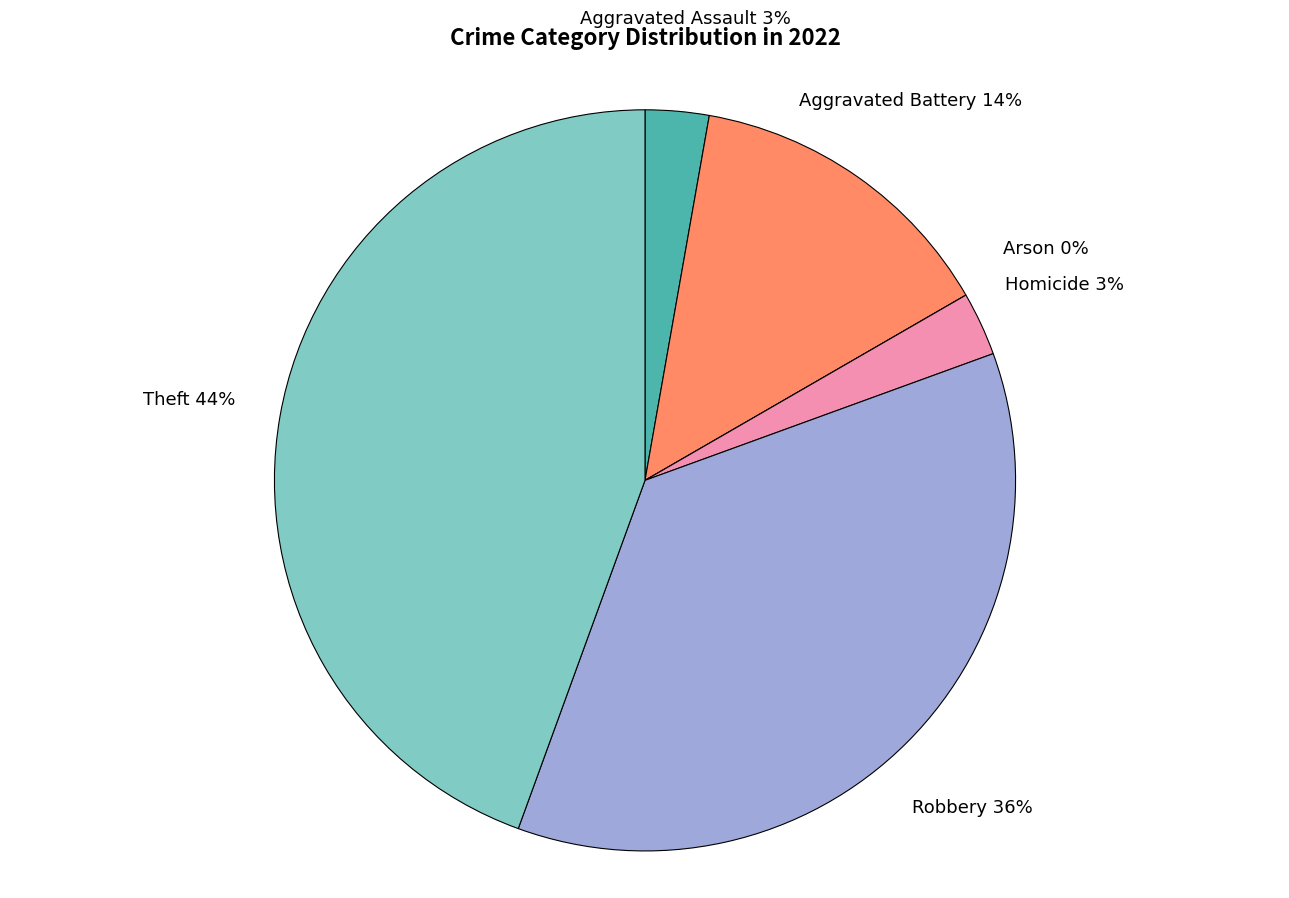

Which category has the biggest portion of the pie?

Theft